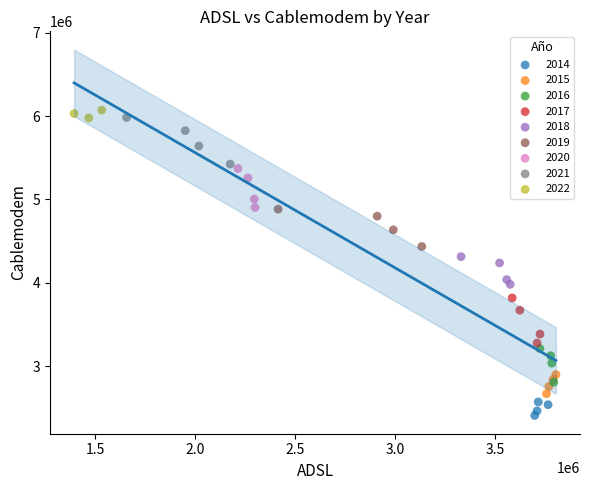

Which series has the largest Y range (max minus min)?

2021